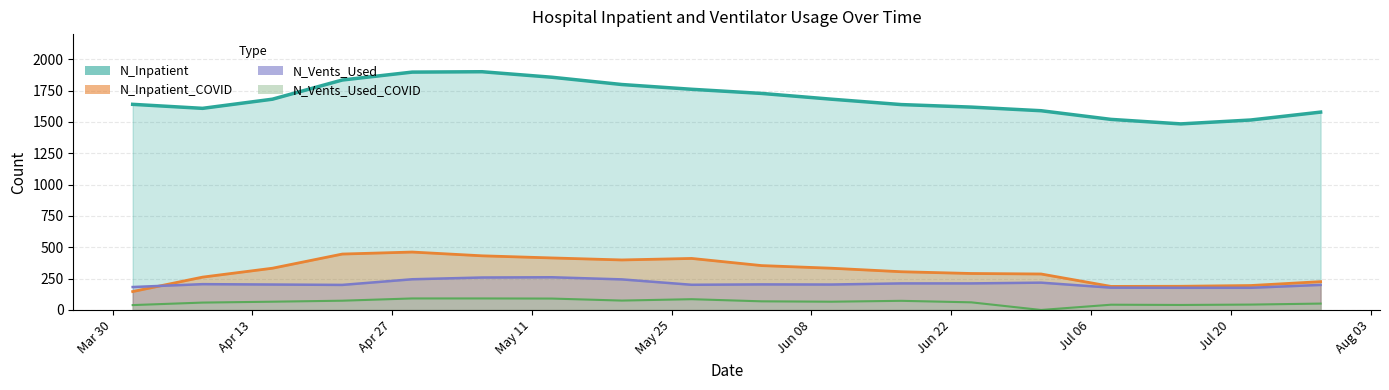

Which series has the largest range (max minus min)?

N_Inpatient